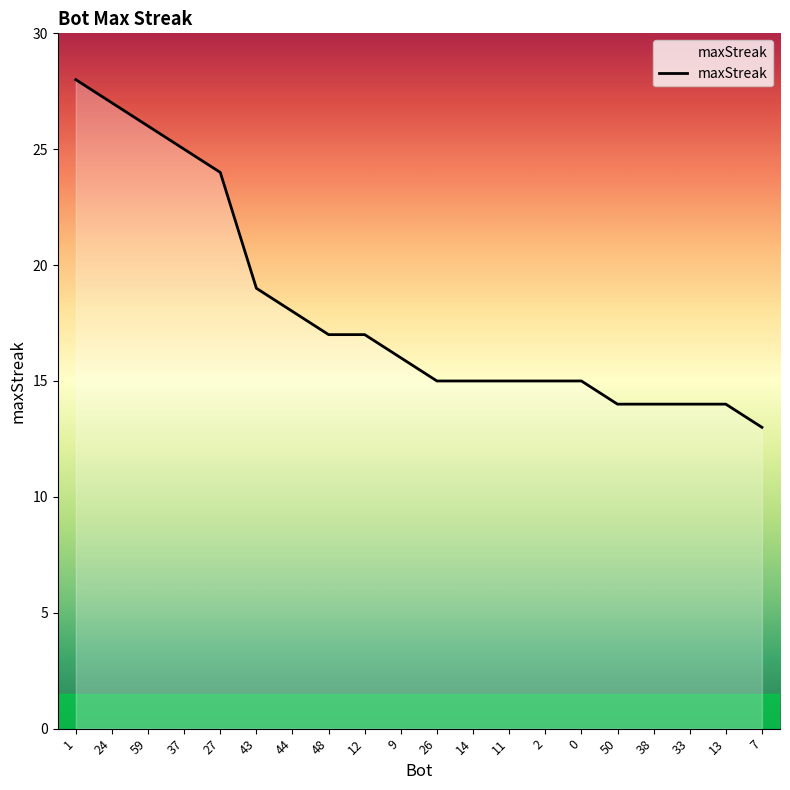

What is the change in value from 43 to 7?

-6